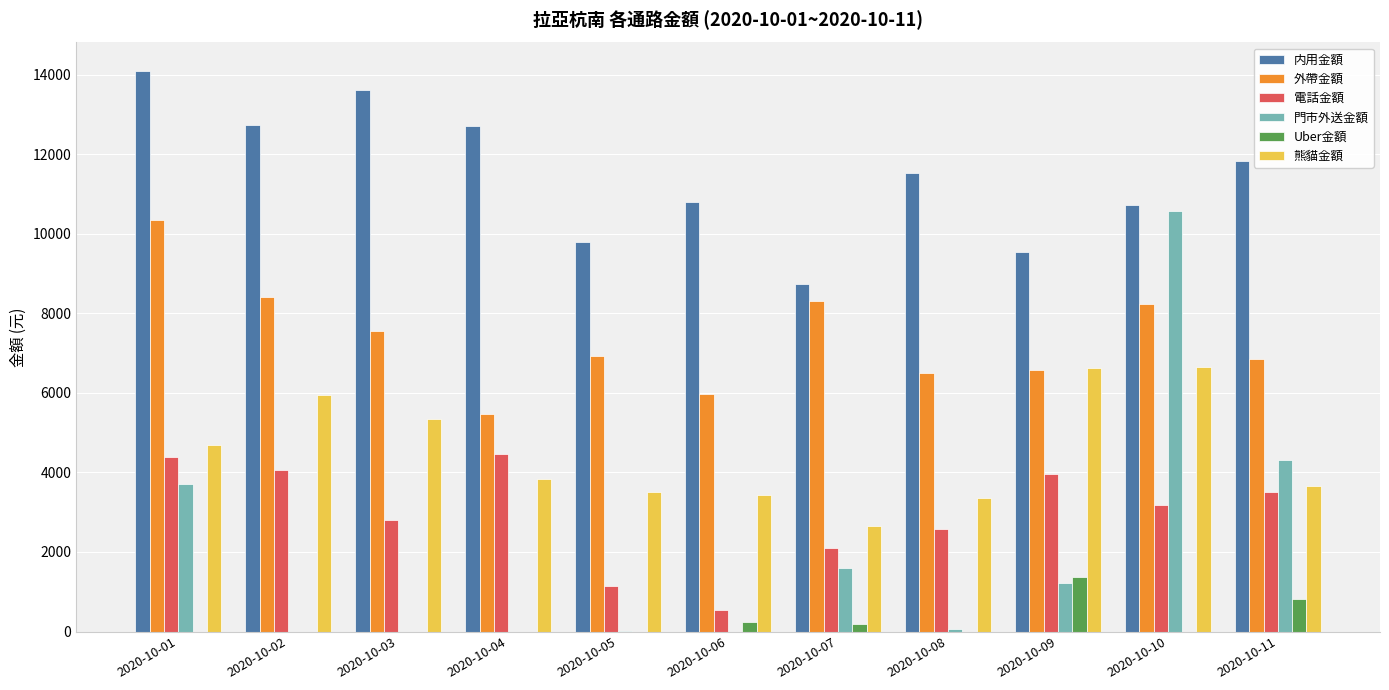

What is the sum of all Uber金額 values?

2635.0